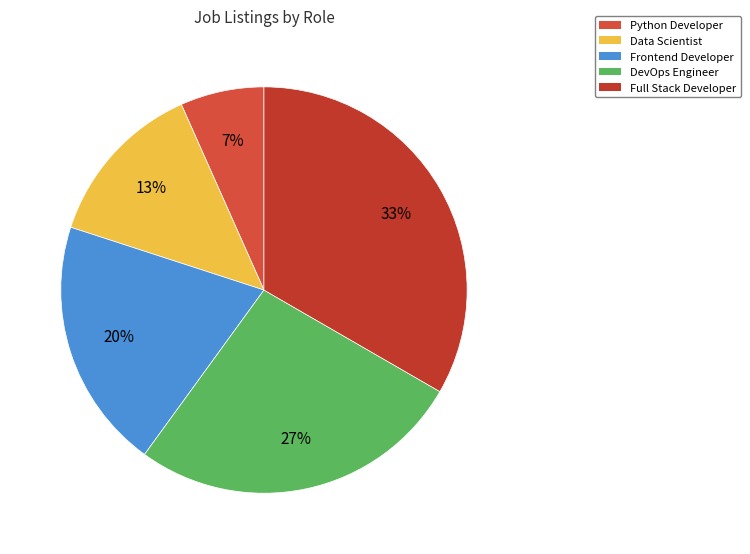

How many slices are in this pie chart?

5